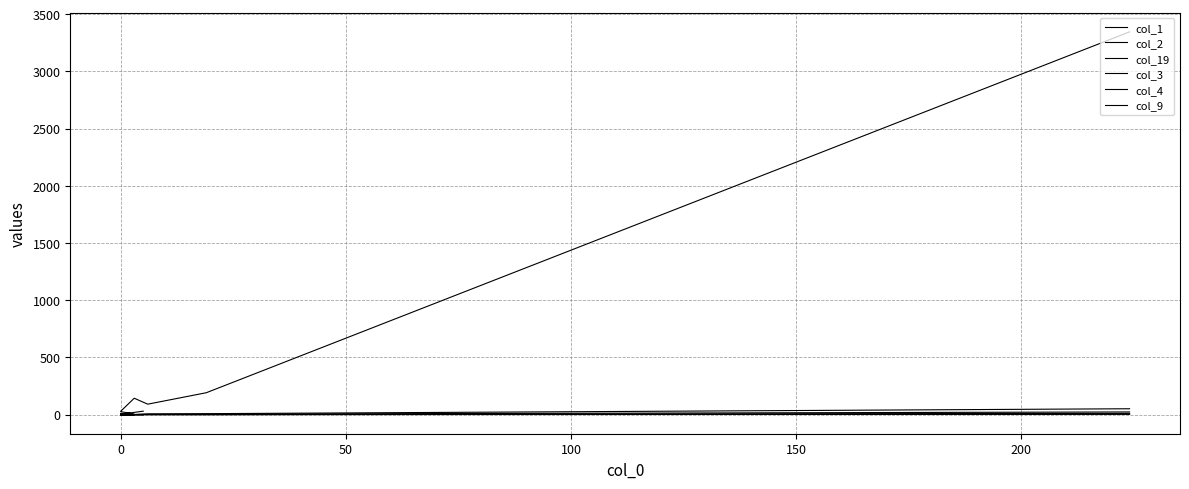

Which series has the widest spread of values?

col_1